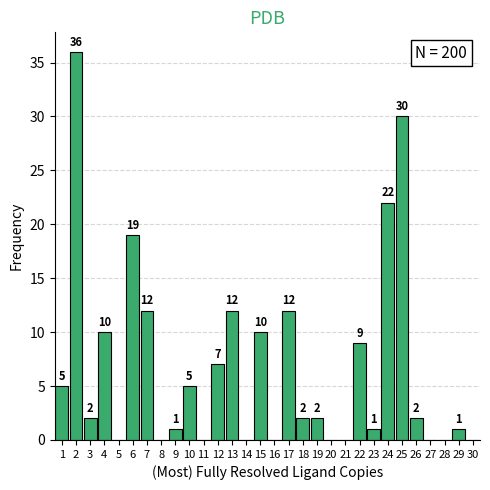

Over which range of the x-axis is the bar tallest?

1.5 to 2.5